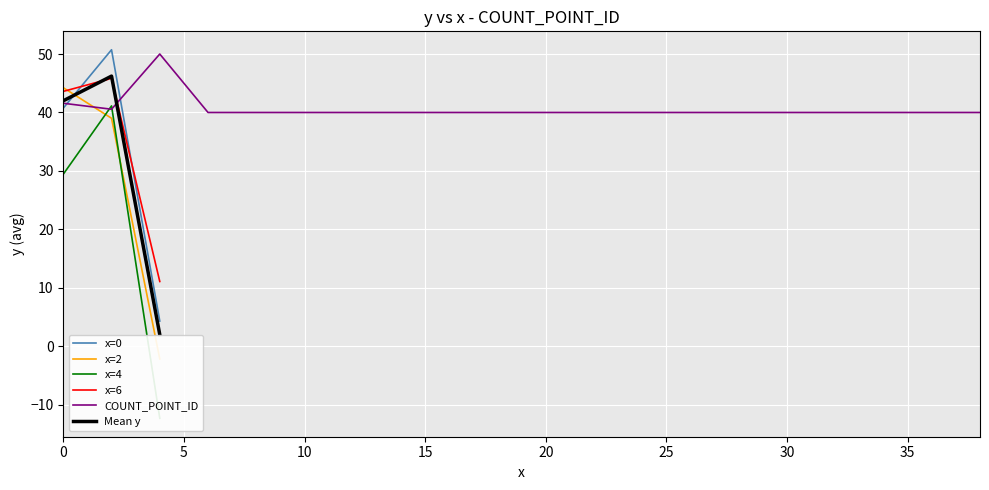

True or false: COUNT_POINT_ID has a value of 24.4 at 30.

False